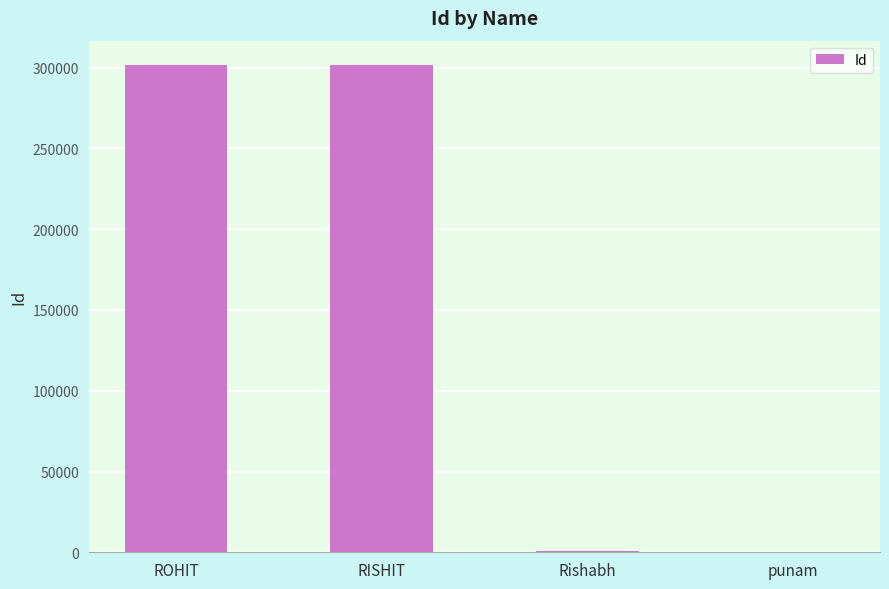

What is the average value?

151094